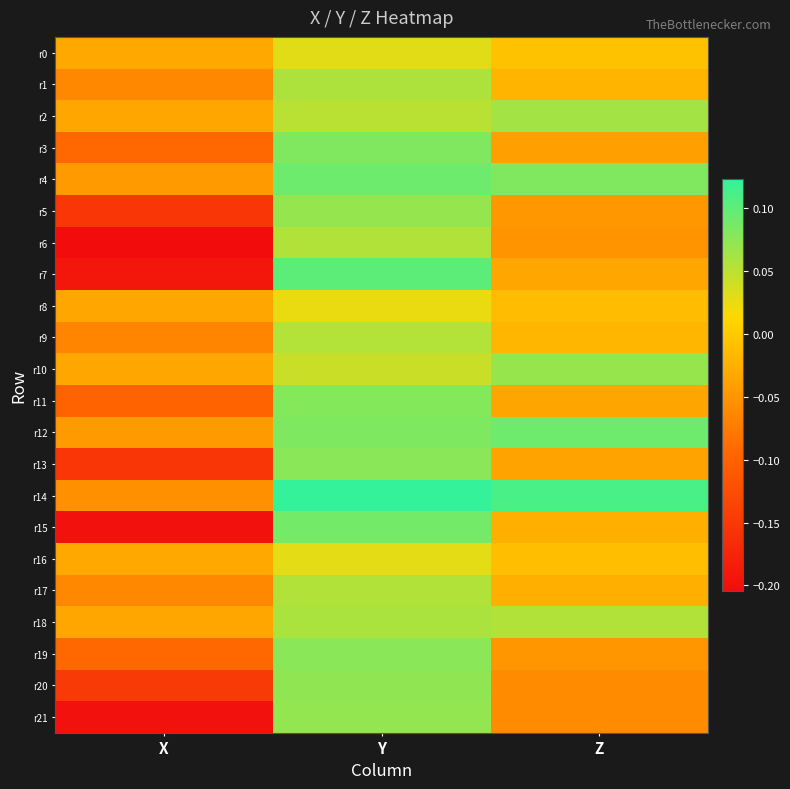

Which series has the largest total across all categories?

r14